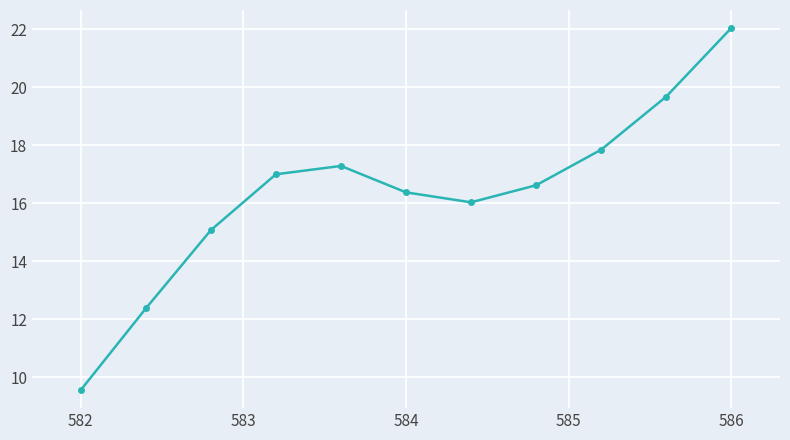

What is the difference between the maximum and minimum values?

12.5